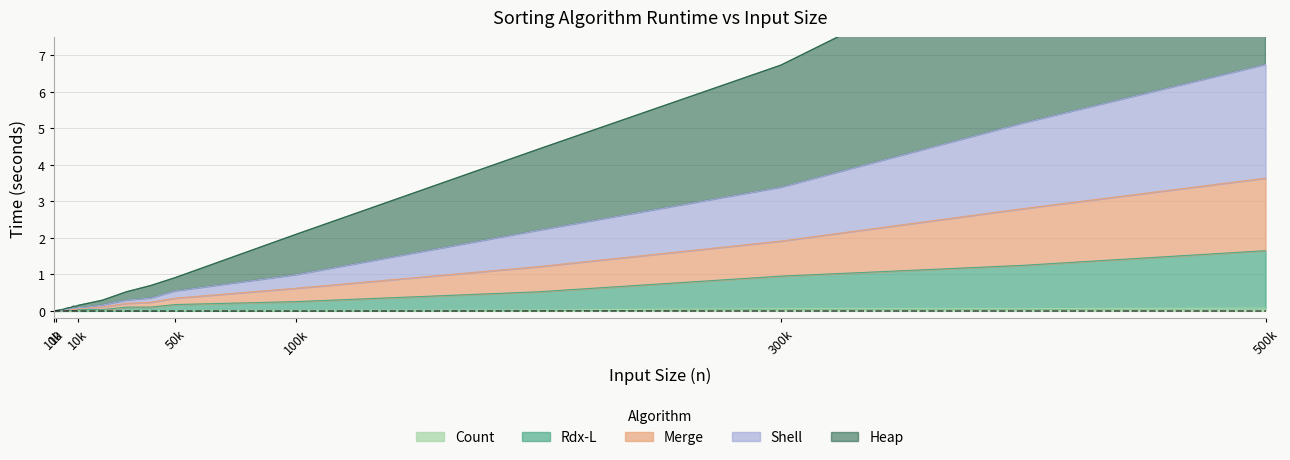

Is it true that Rdx-L equals 0.0 at 4000?

False